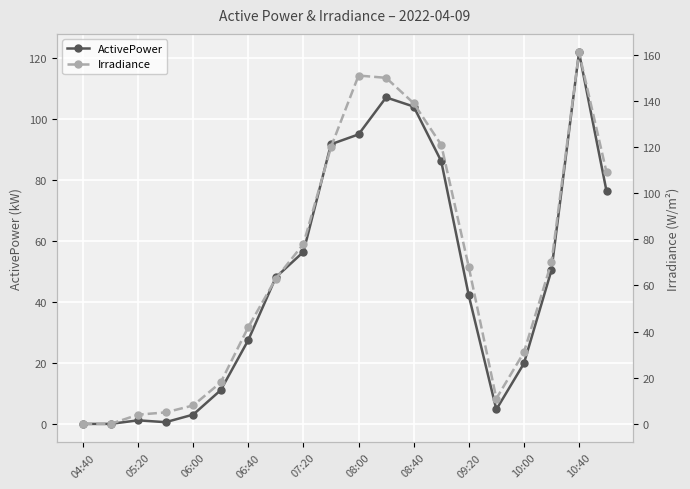

Which series has the largest total across all categories?

Irradiance